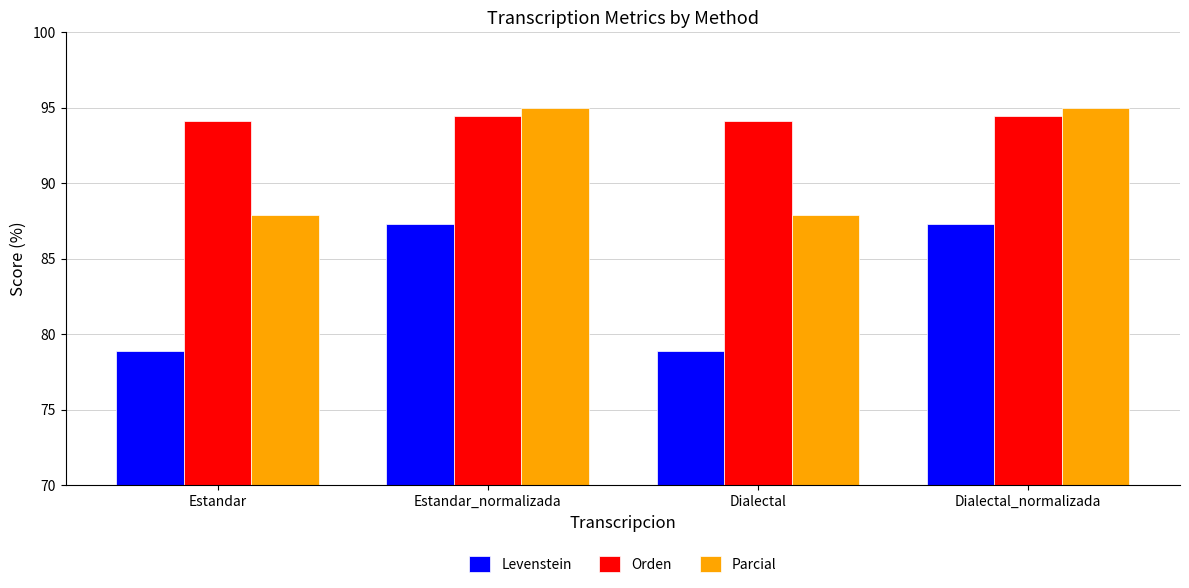

Reading left to right, extract all data points from this chart.

Levenstein: Estandar=78.9	Estandar_normalizada=87.3	Dialectal=78.9	Dialectal_normalizada=87.3
Orden: Estandar=94.1	Estandar_normalizada=94.5	Dialectal=94.1	Dialectal_normalizada=94.5
Parcial: Estandar=87.9	Estandar_normalizada=95.0	Dialectal=87.9	Dialectal_normalizada=95.0